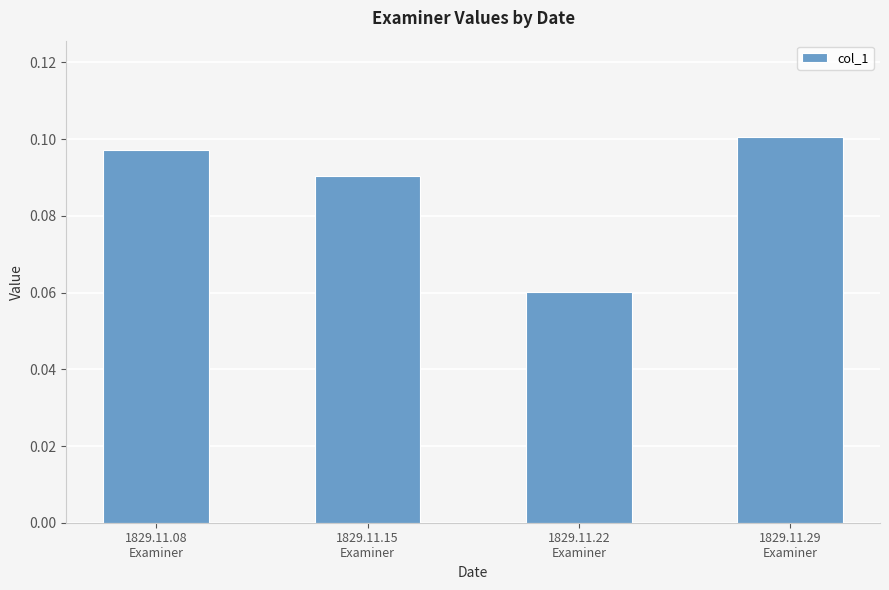

Is it true that the value at 1829.11.08
Examiner is 0.1?

True